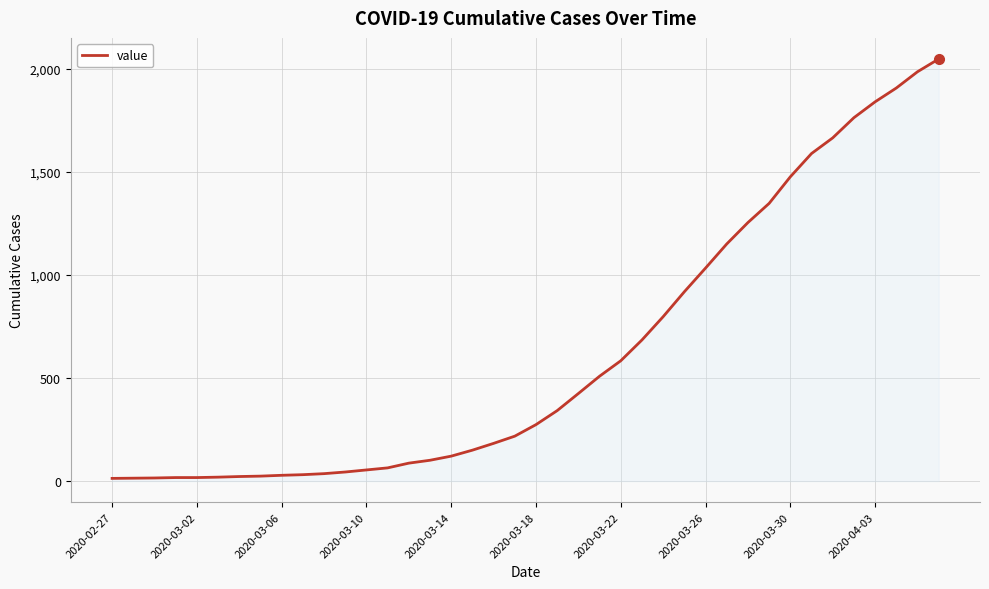

What is the maximum value shown in the chart?

2049